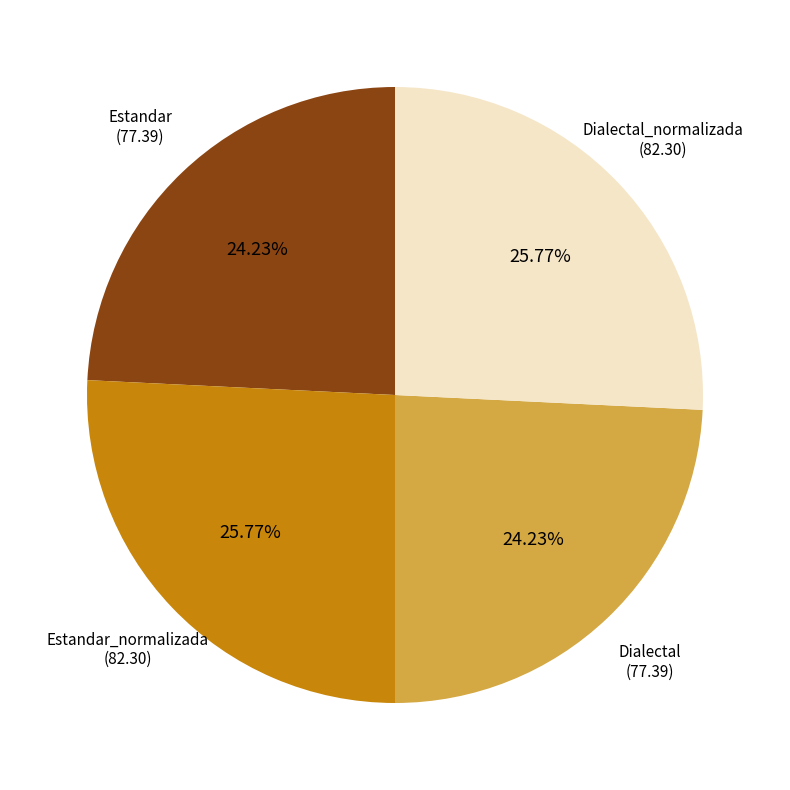

Count the number of slices in the pie.

4